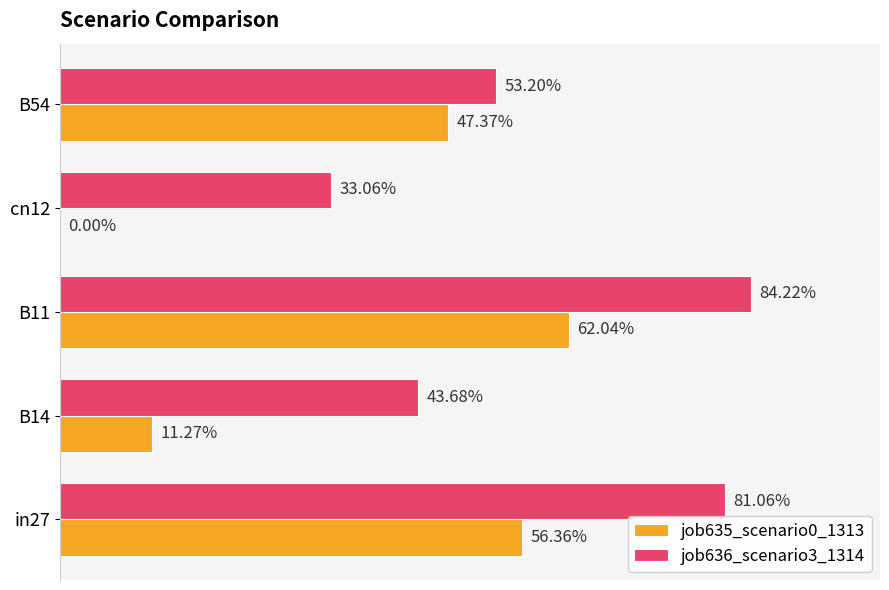

Reading left to right, extract all data points from this chart.

job635_scenario0_1313: 0.6	0.1	0.6	0.0	0.5
job636_scenario3_1314: 0.8	0.4	0.8	0.3	0.5